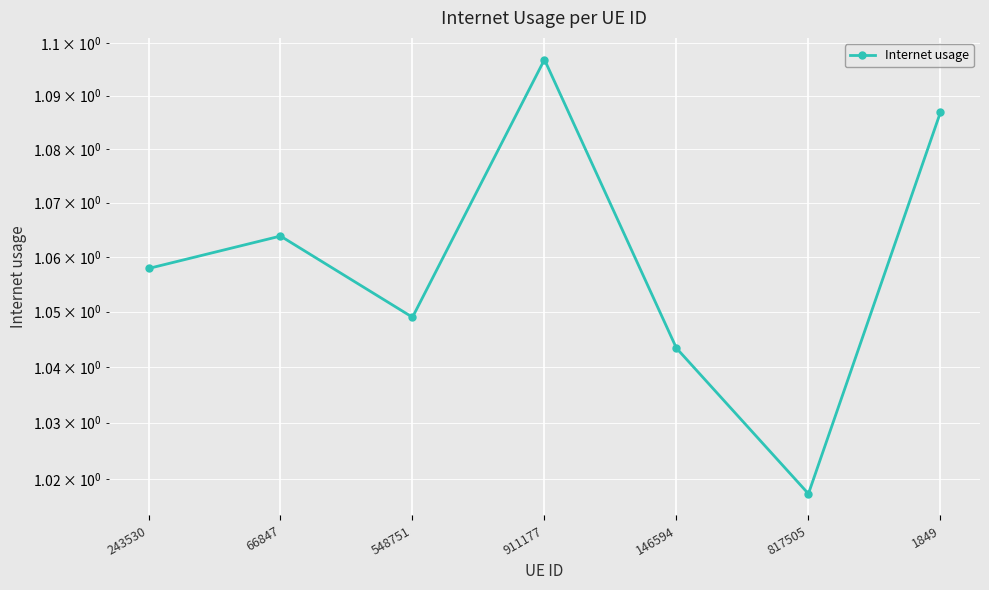

Read the value at 66847.

1.1